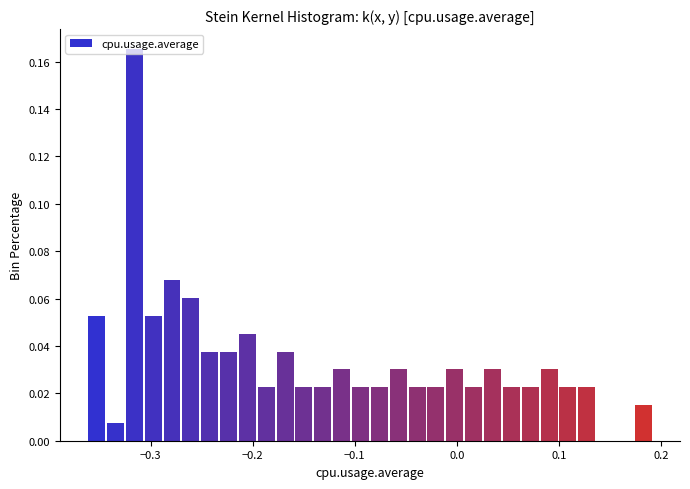

Around what value on the x-axis is the tallest bar? Give the approximate position of its centre, as read against the axis.

-0.32